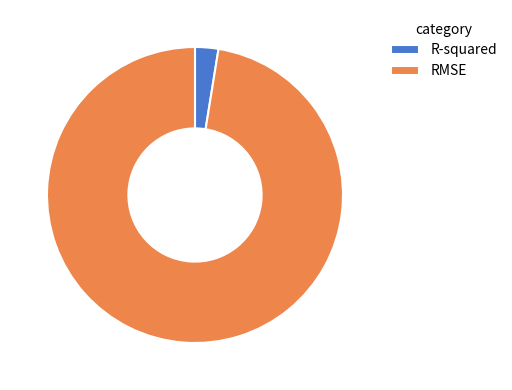

Is it true that RMSE is 97% of the pie?

True